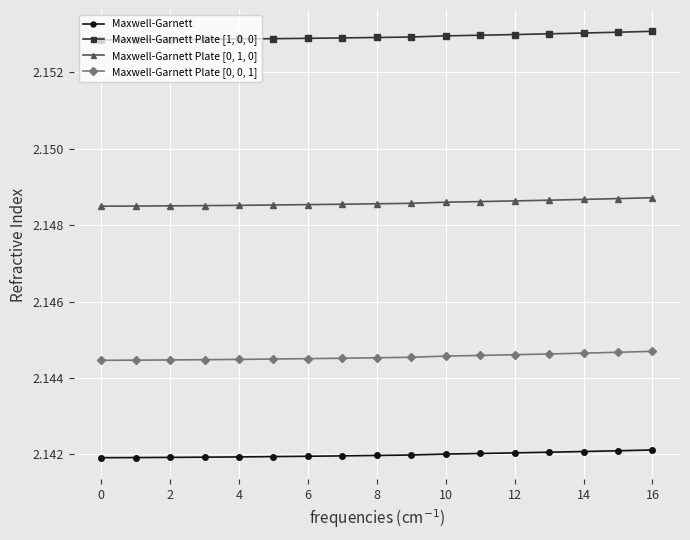

Which series has the largest total across all categories?

Maxwell-Garnett Plate [1, 0, 0]